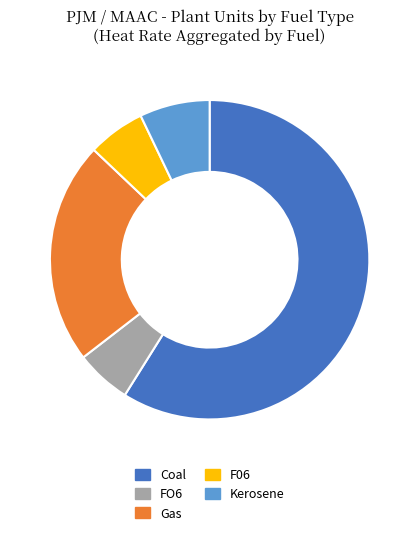

Is it true that Coal is 59% of the pie?

True